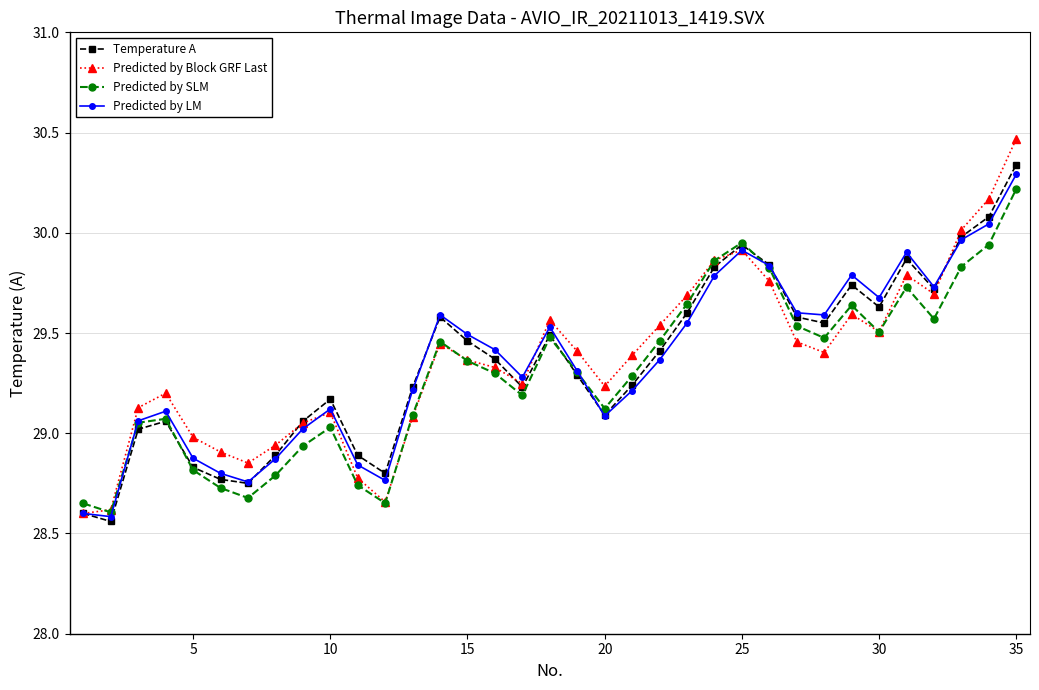

What is the value of the Predicted by SLM point at the 21st from the left?

29.3